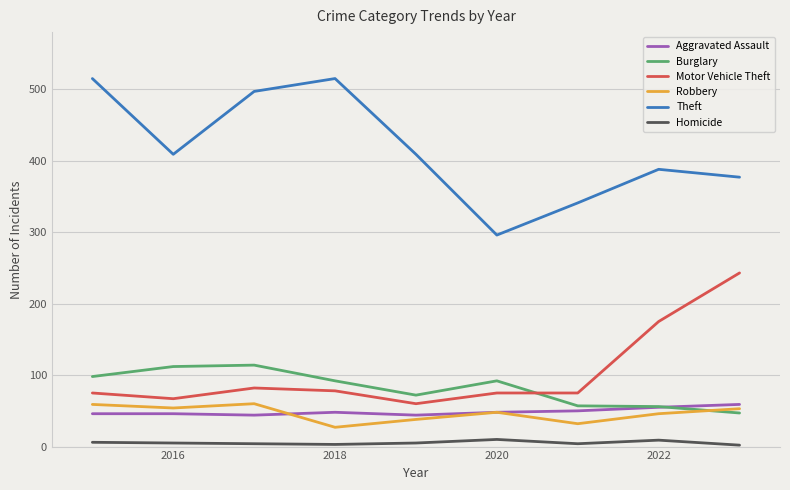

Which series has the largest total across all categories?

Theft